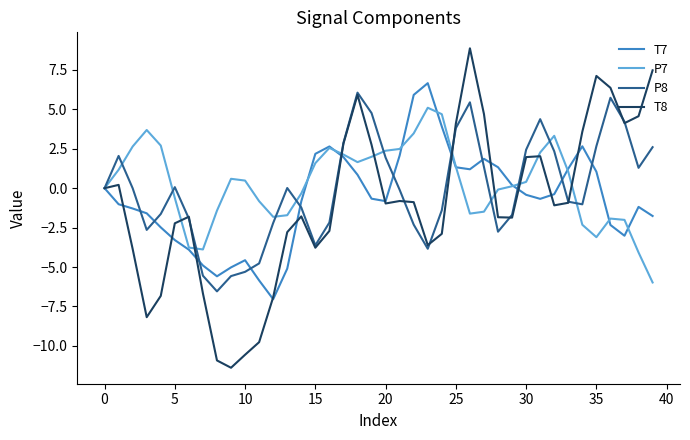

Which series has the widest spread of values?

T8